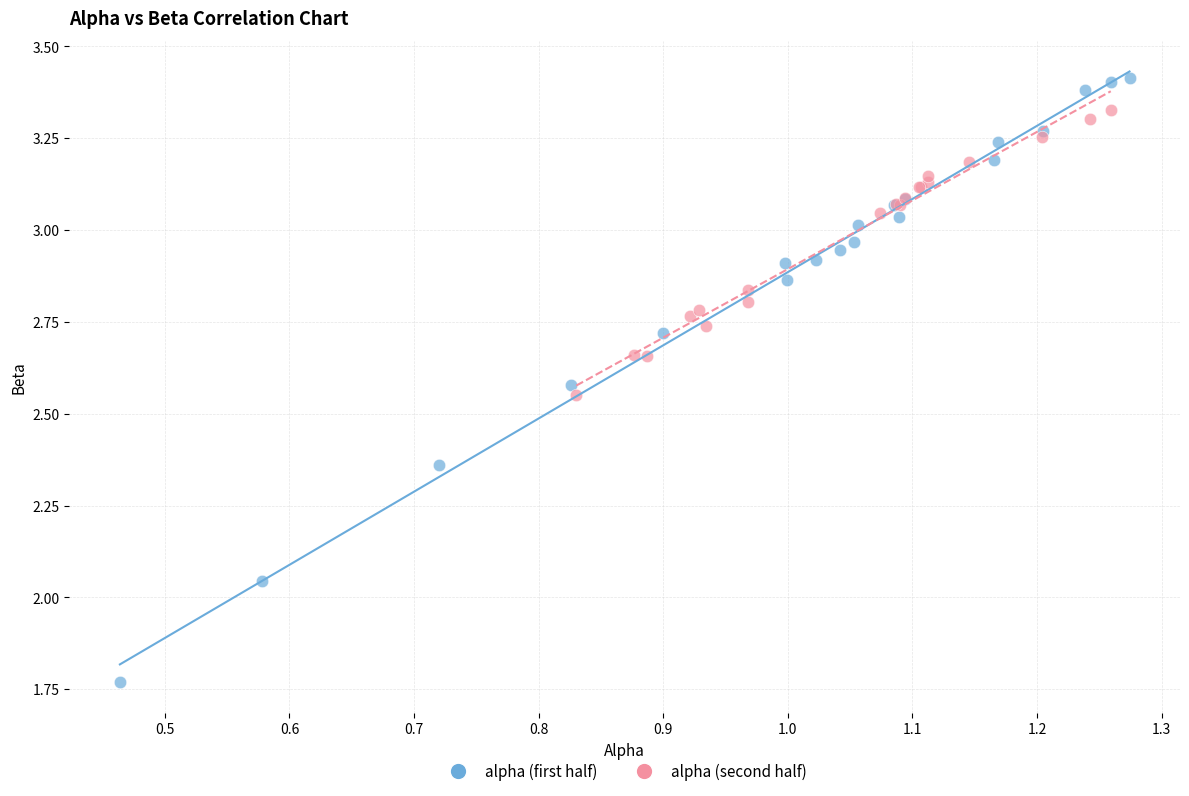

Which series contains the highest Y value?

alpha (first half)